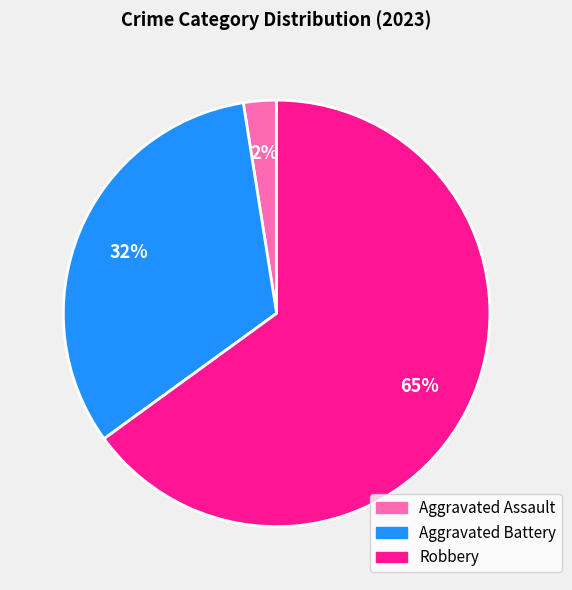

Does any single category account for the majority?

Yes